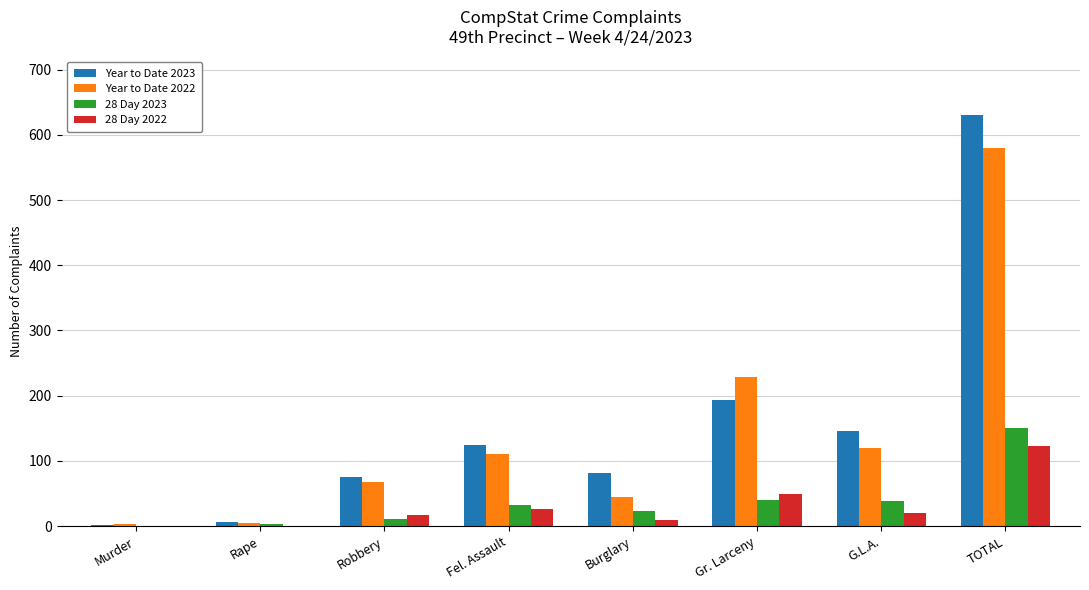

Which category has the highest value in the 28 Day 2022 series?

TOTAL